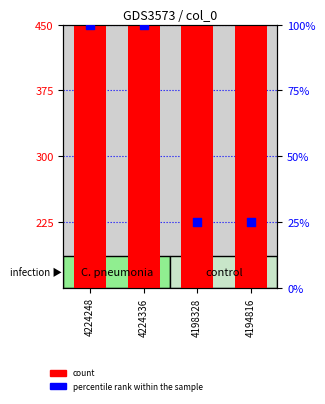

At how many categories does at least one series exceed 190?

4